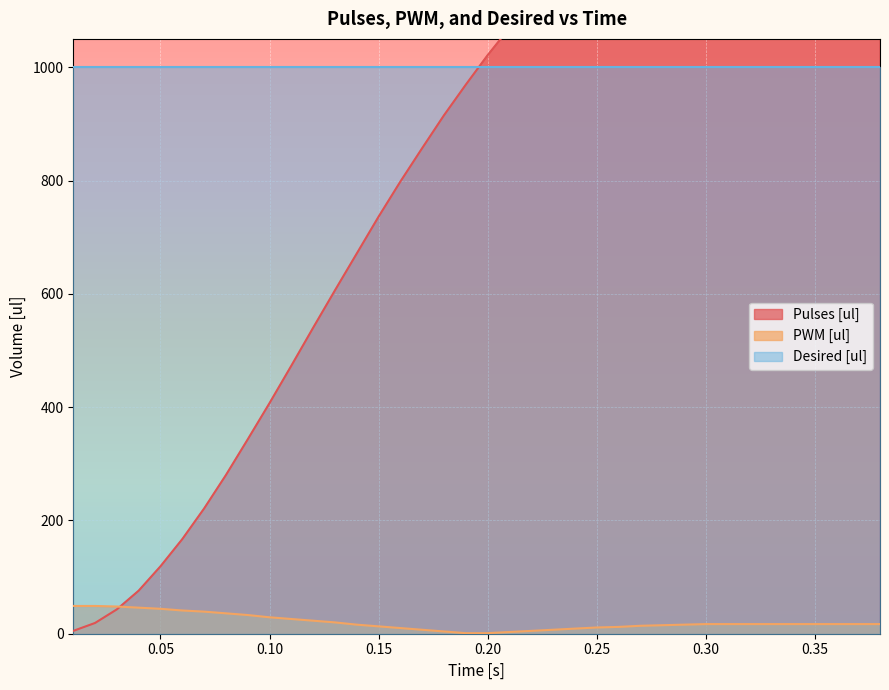

At how many categories does at least one series exceed 914?

21